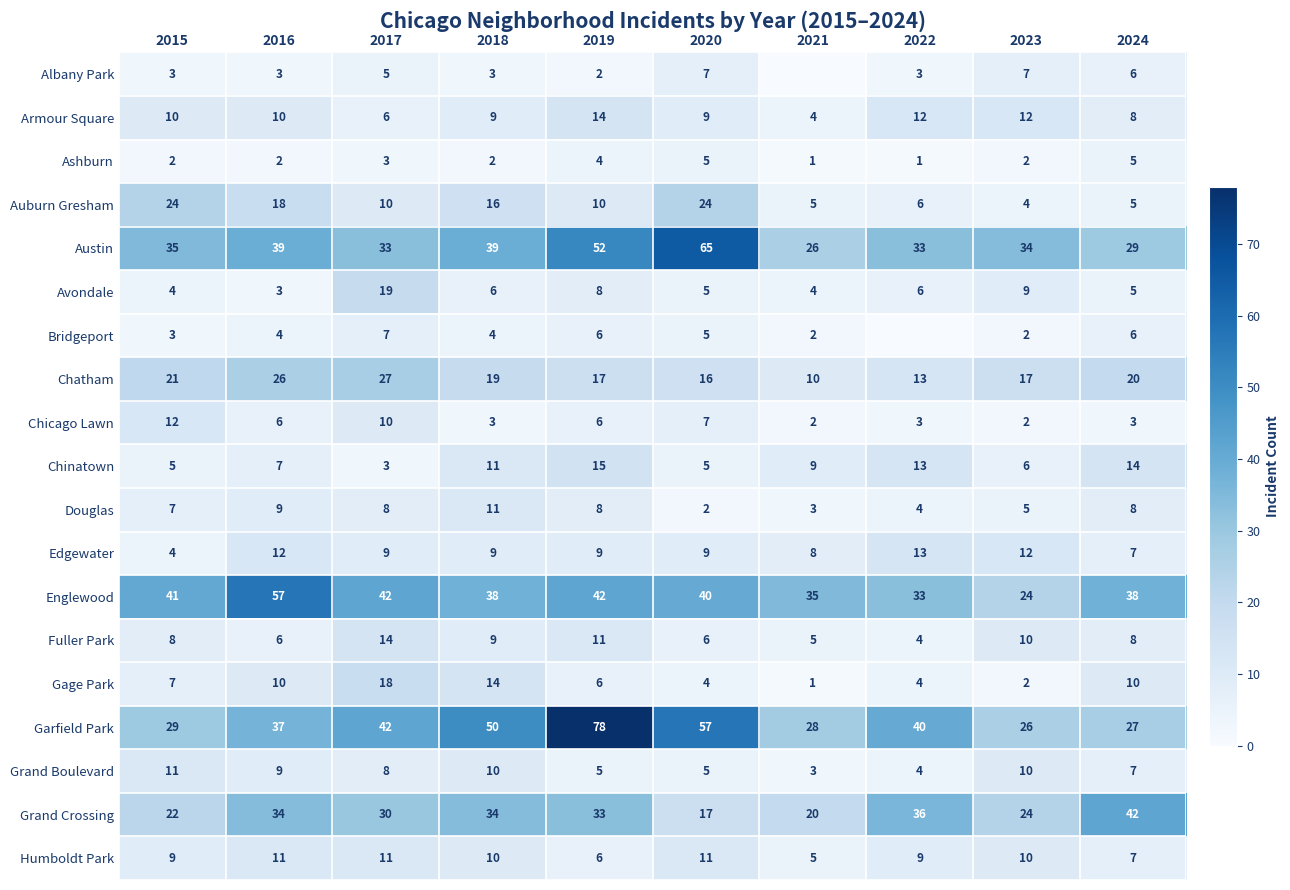

True or false: Chicago Lawn has a value of 6 at 2015.

False